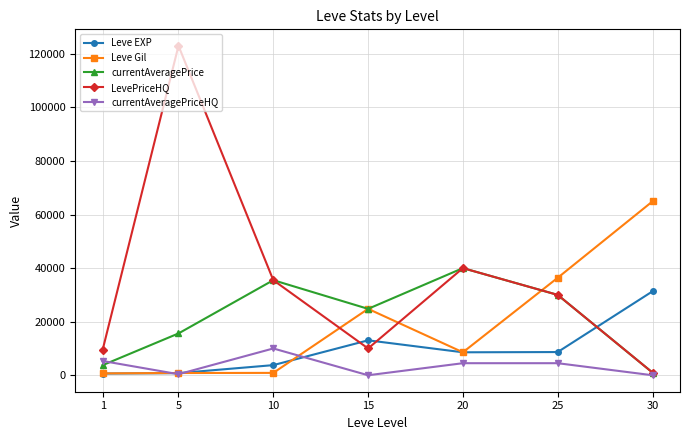

What is the average value of the LevePriceHQ series?

35571